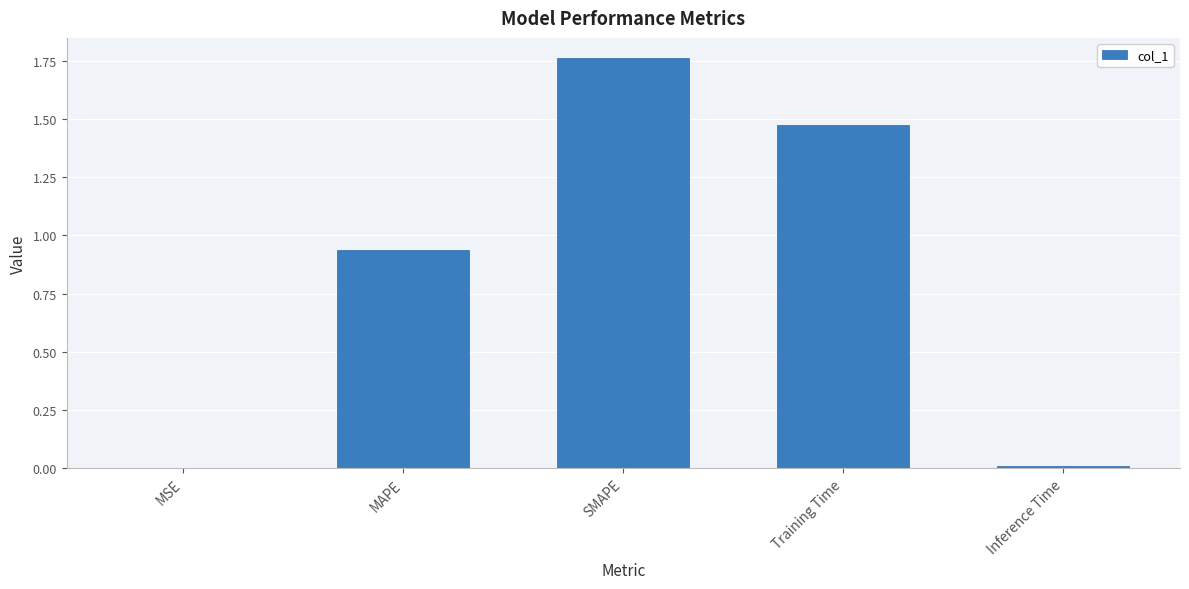

Are the bars horizontal?

No